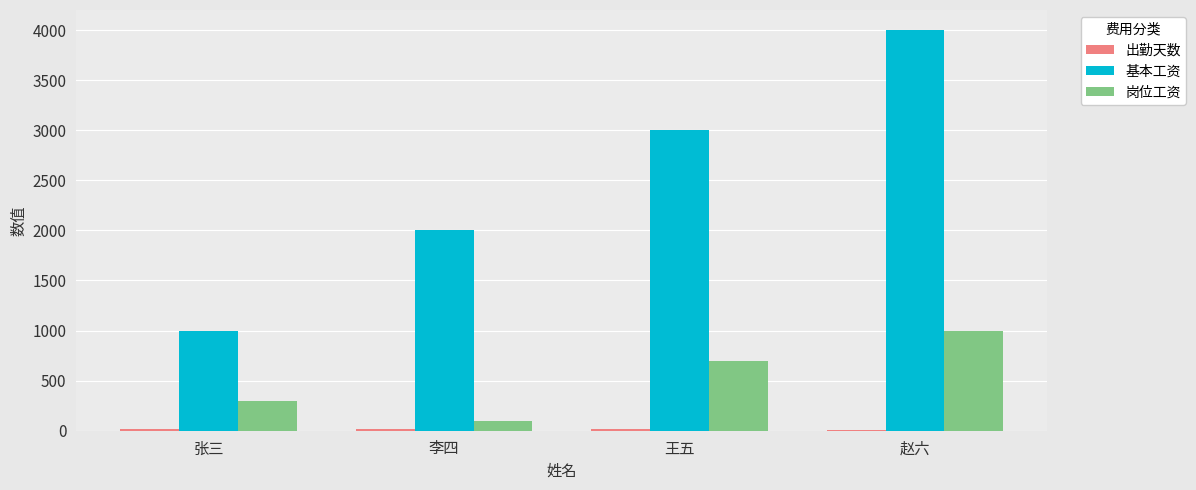

At which label is 岗位工资 closest to 550?

王五